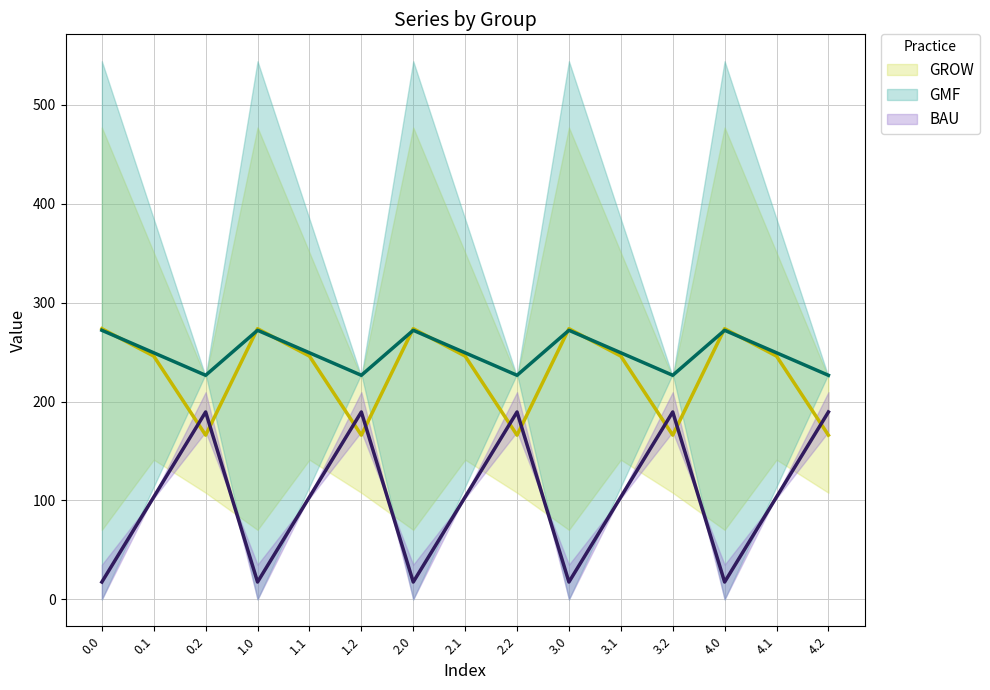

At which category is the sum across all series the highest?

0.1